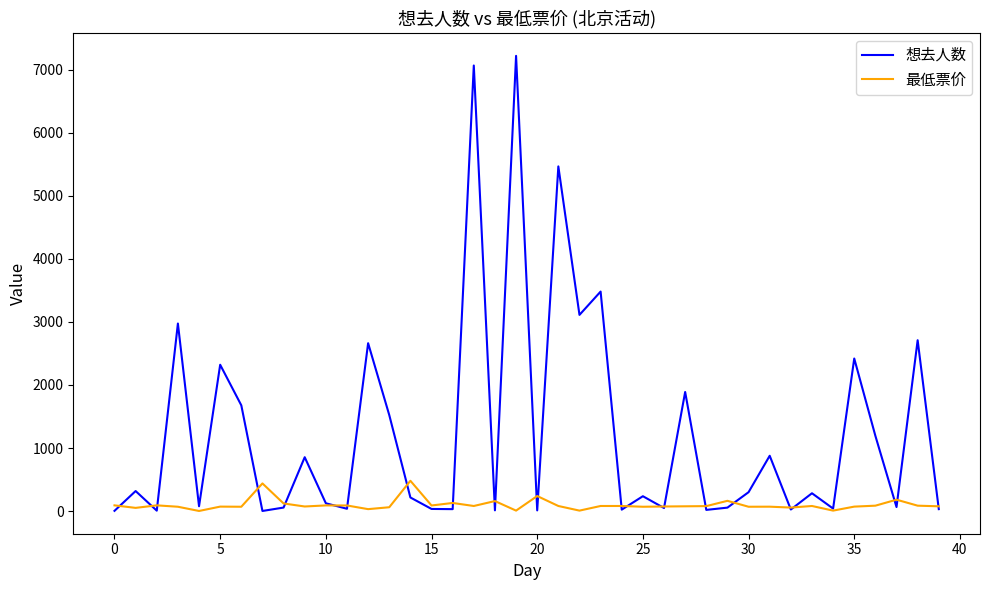

What is the maximum value for 想去人数?

7222.0